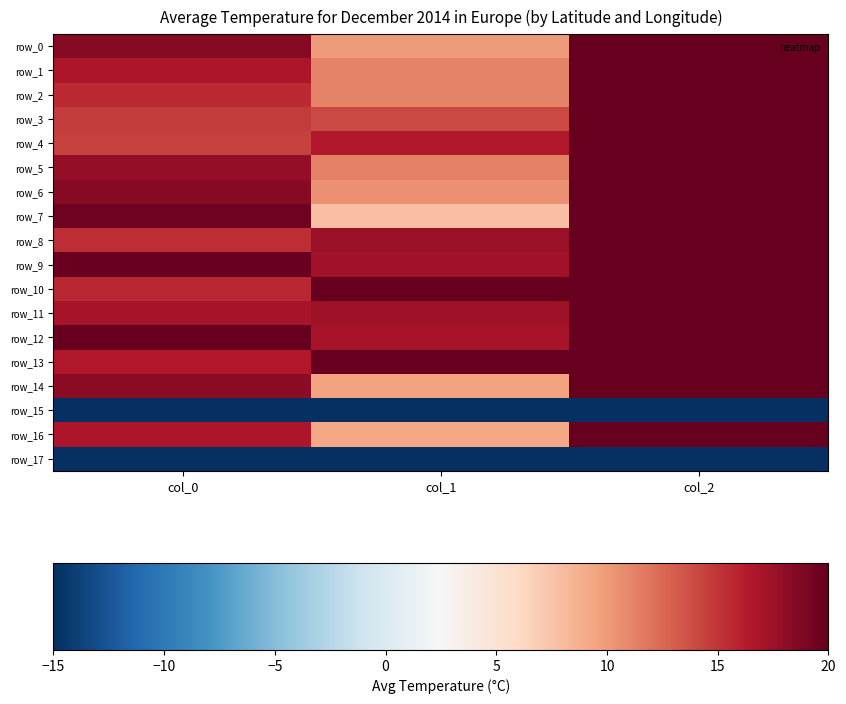

What is the difference between the maximum and minimum values in the row_3 series?

6.0